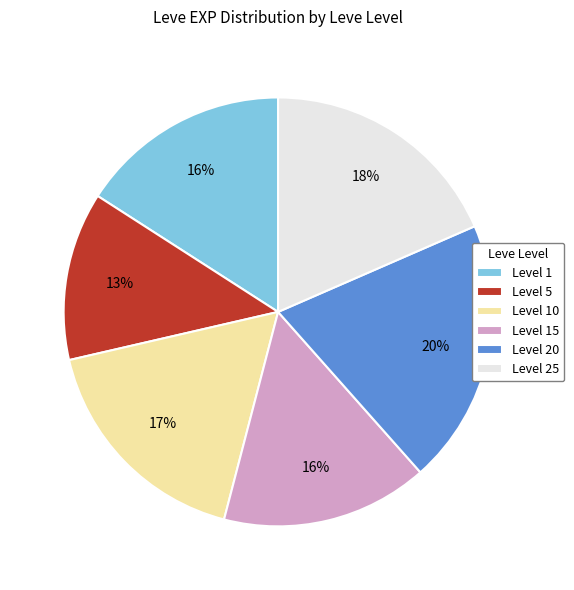

Is it true that Level 25 is 18% of the pie?

True